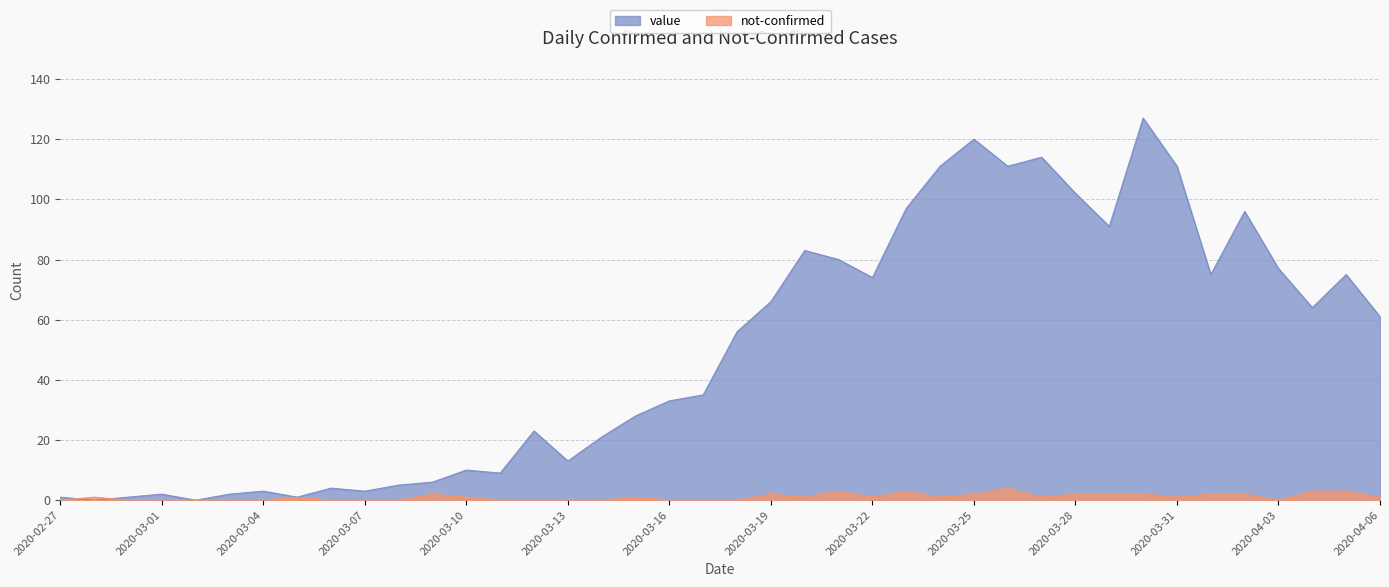

Which has a higher value, 2020-03-13 or 2020-03-27?

2020-03-27